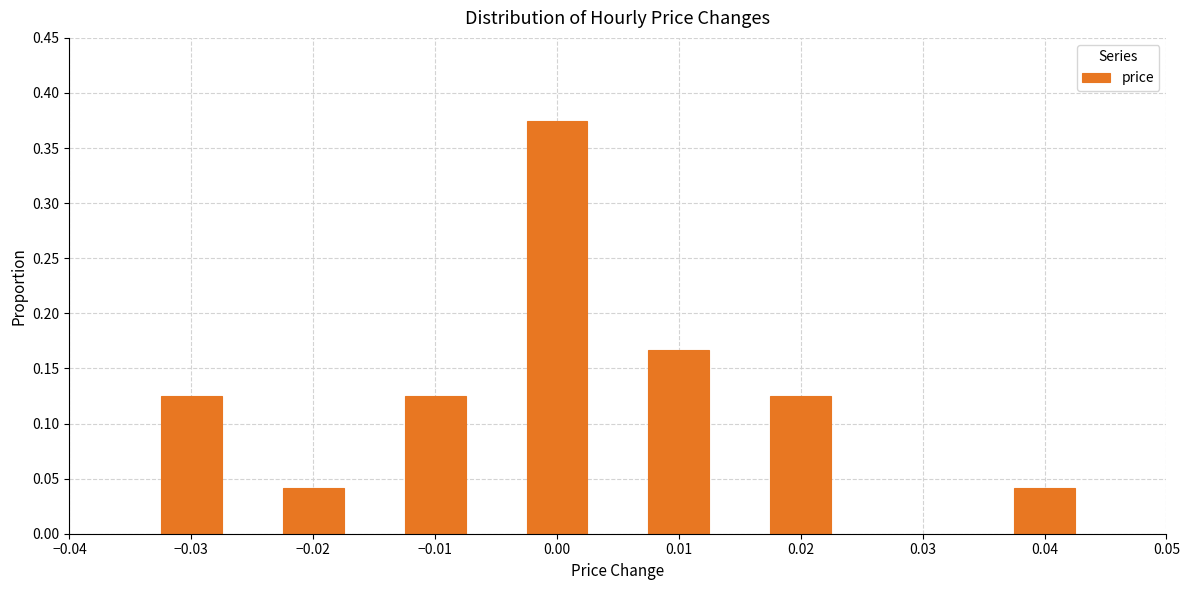

What is the label of the 2nd bar from the left?

−0.02